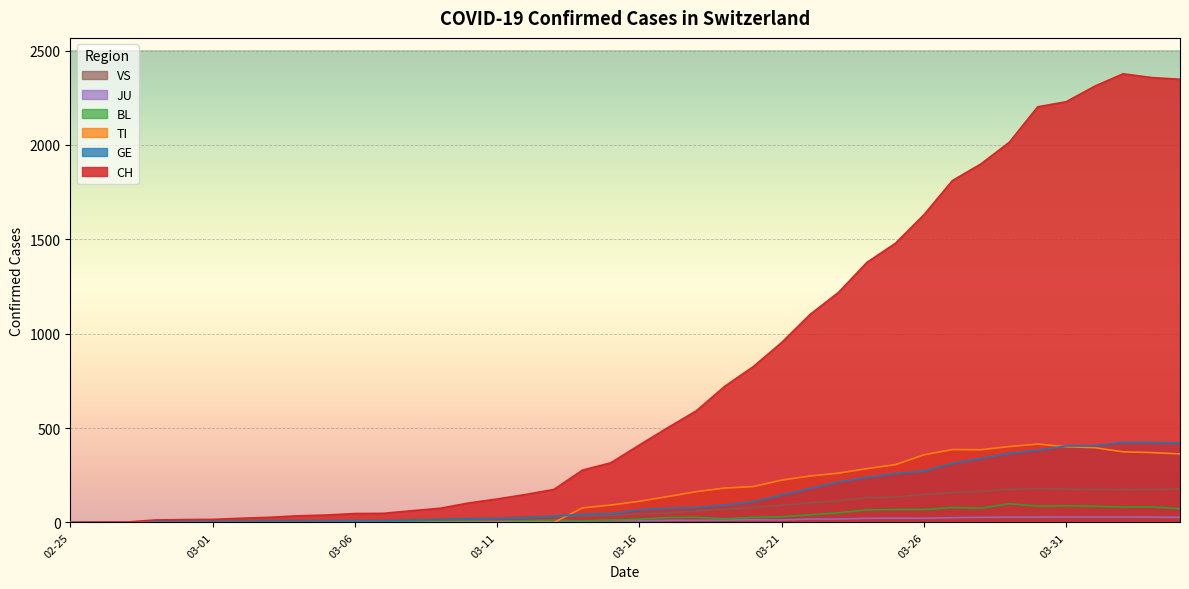

What are all the series names shown in the legend?

VS, JU, BL, TI, GE, CH